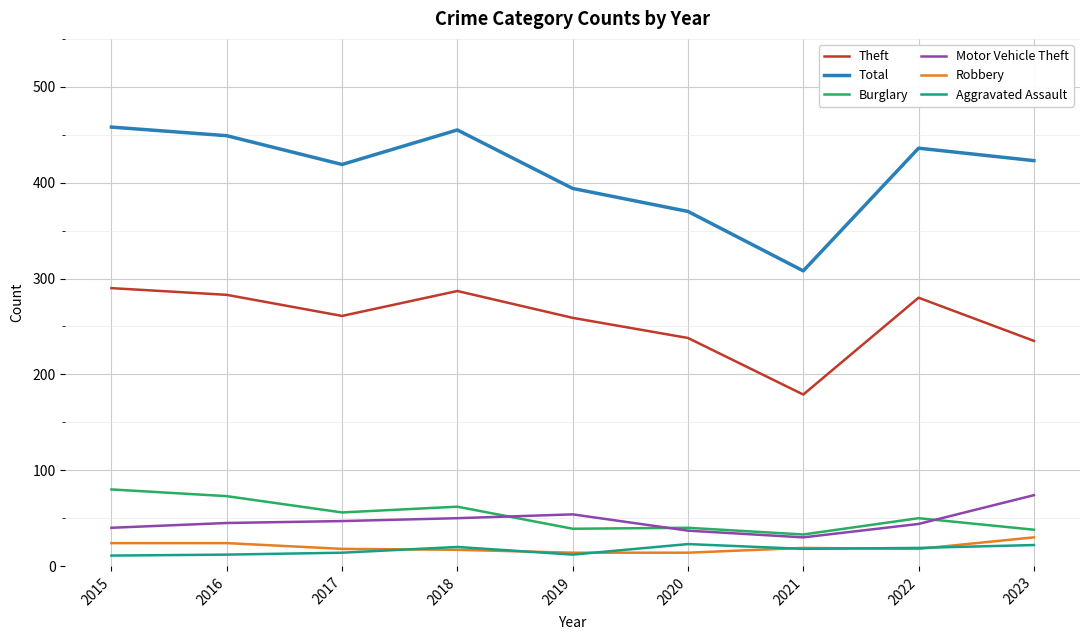

True or false: Motor Vehicle Theft and Robbery cross at least once.

False